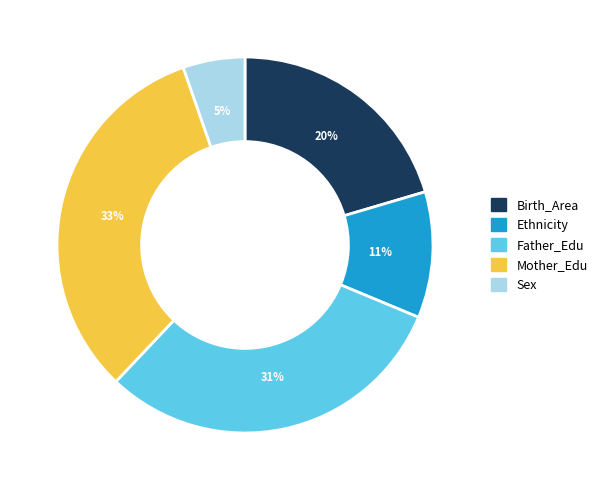

Does Mother_Edu represent more than half of the total?

No